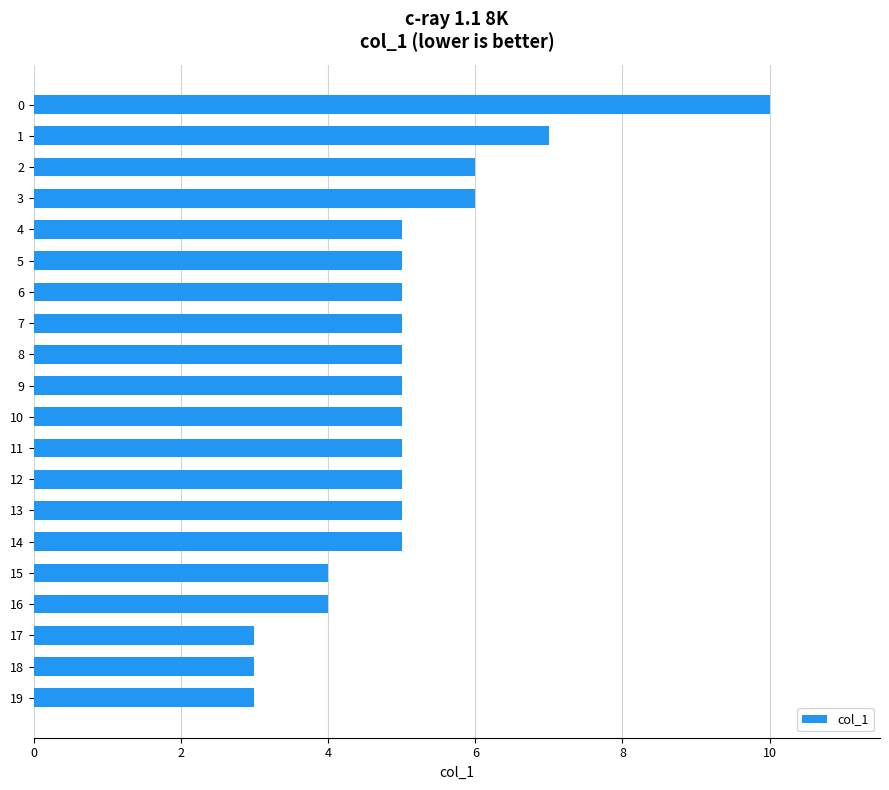

Does the chart contain any negative values?

No